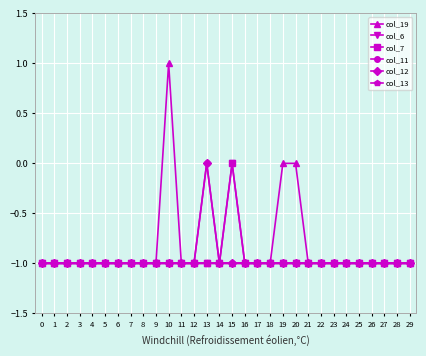

Does the chart have visible grid lines?

Yes